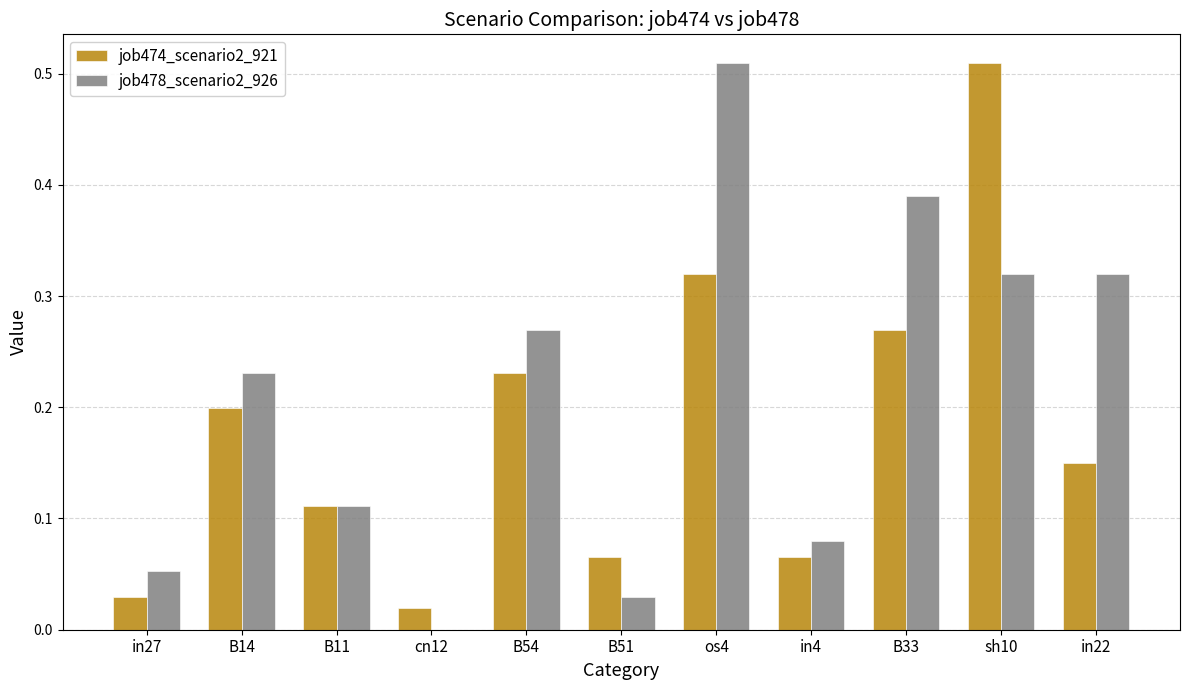

How many series are shown in this chart?

2